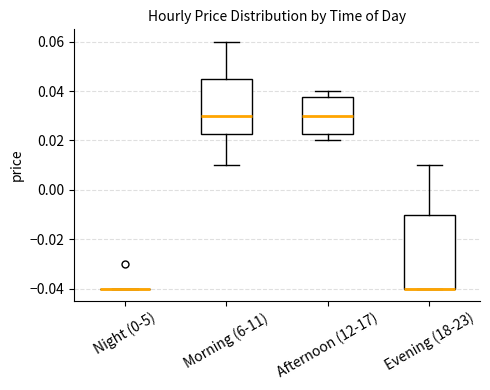

Reading left to right, transcribe this box plot: for each box, give where its median line is, the range the box spans, and where its two whiskers end, as read against the y-axis. The values are not printed on the chart, so give them approximately, as read against the axis.

Night (0-5): box collapsed to a line at -0.040, whiskers -0.040 to -0.040
Morning (6-11): median 0.030, box 0.022 to 0.046, whiskers 0.010 to 0.060
Afternoon (12-17): median 0.030, box 0.022 to 0.038, whiskers 0.020 to 0.040
Evening (18-23): median -0.040 (drawn on the box's lower edge), box -0.040 to -0.010, whiskers -0.040 to 0.010